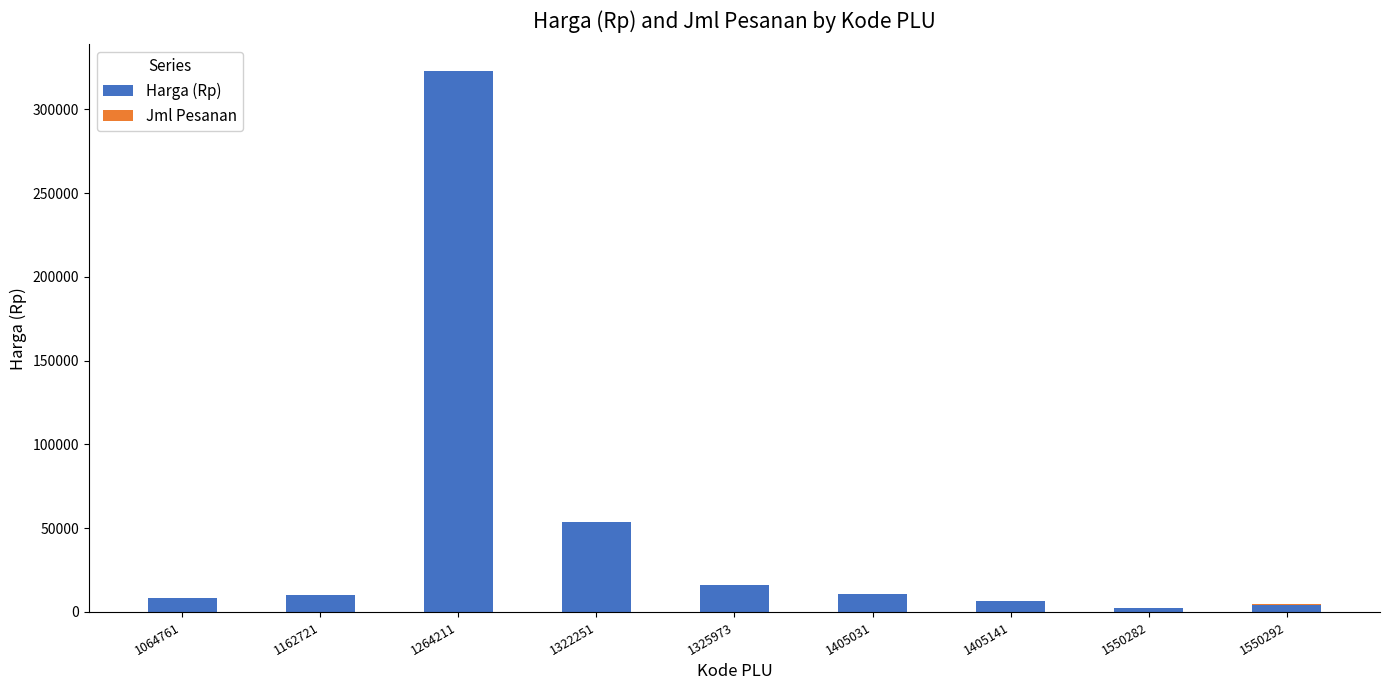

What is the maximum value for Harga (Rp)?

322700